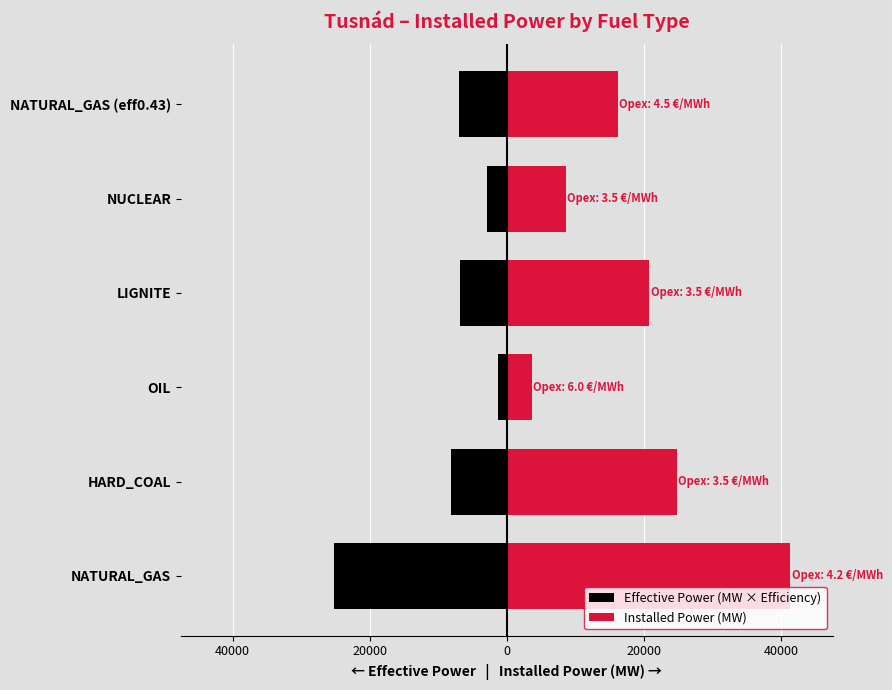

Reading left to right, transcribe all the data shown in this chart.

Effective Power (MW × Efficiency): -25228.6	-8199.1	-1278.5	-6857.1	-2837.7	-6963.6
Installed Power (MW): 41358.3	24845.8	3652.9	20779.0	8599.0	16194.3